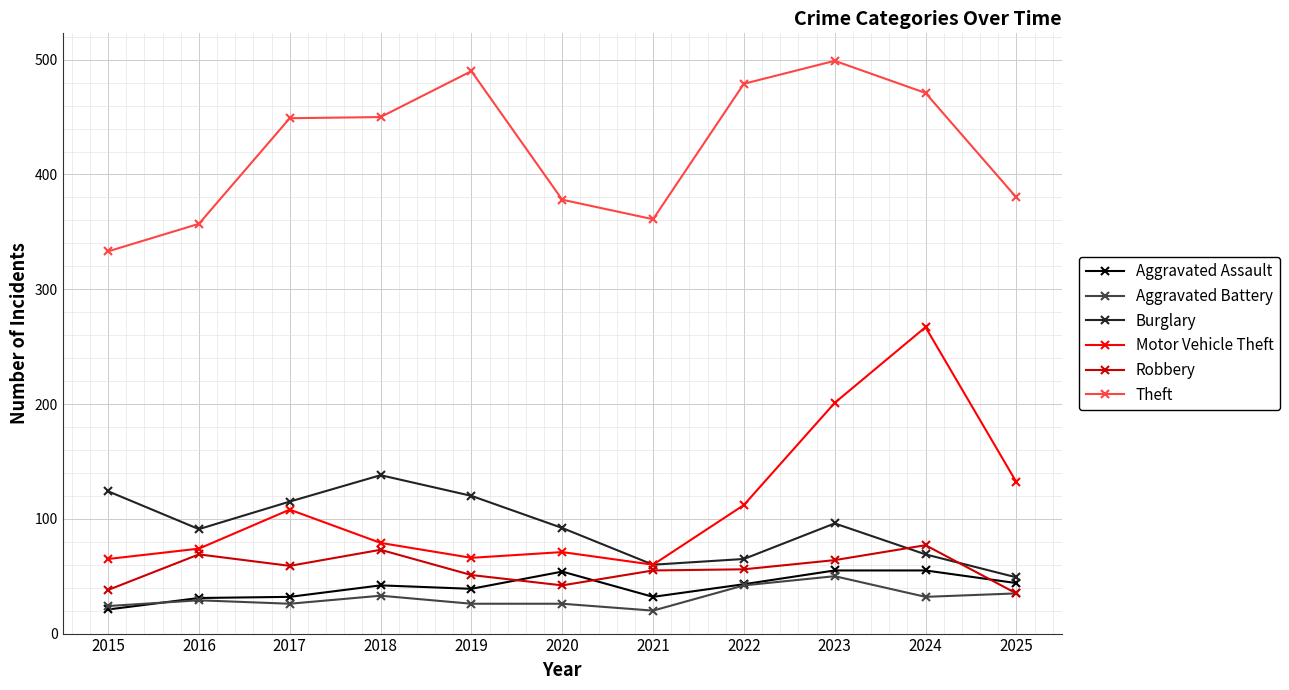

Is the value of Theft at 2024 greater than the value of Aggravated Assault at 2017?

Yes